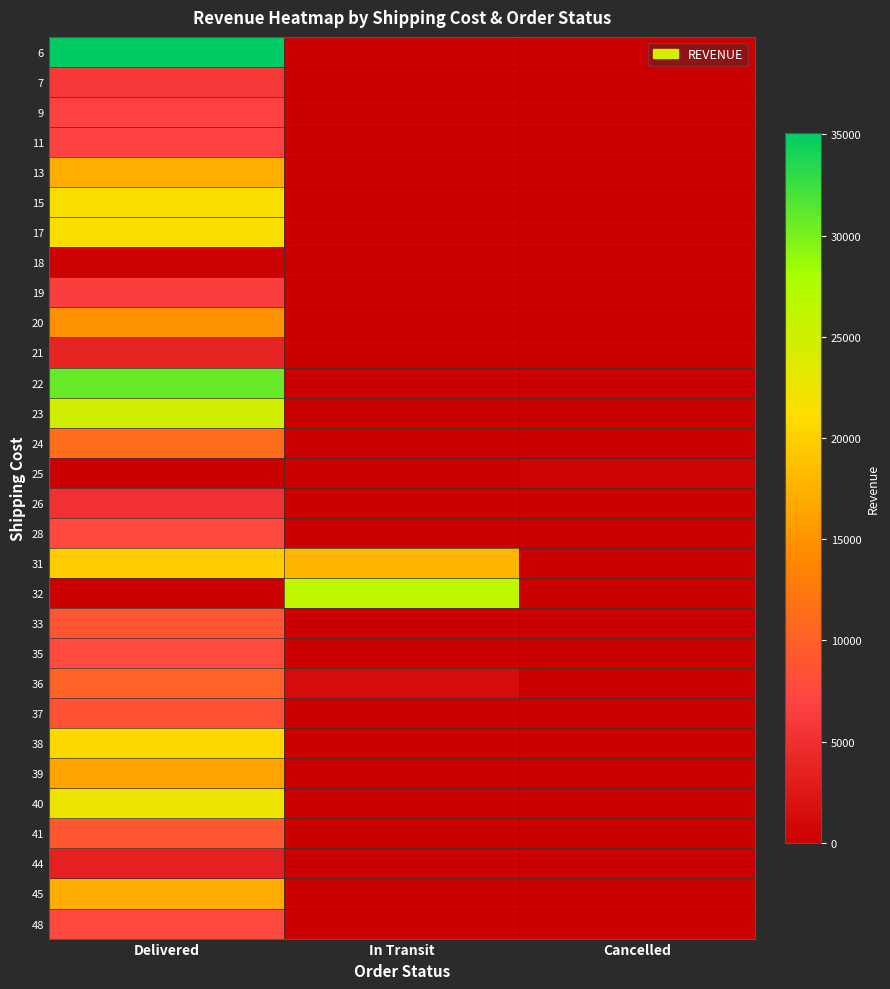

At which category does the chart reach its peak across all series?

Delivered